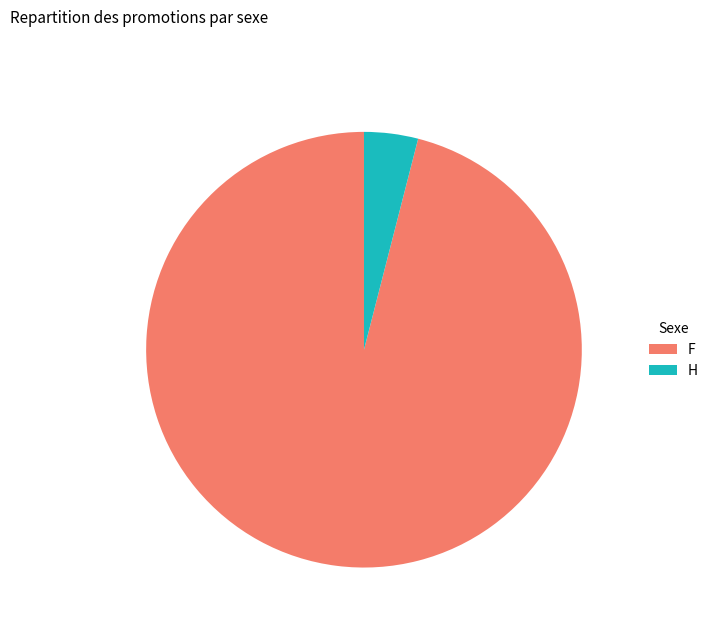

Is there a majority slice in this chart?

Yes